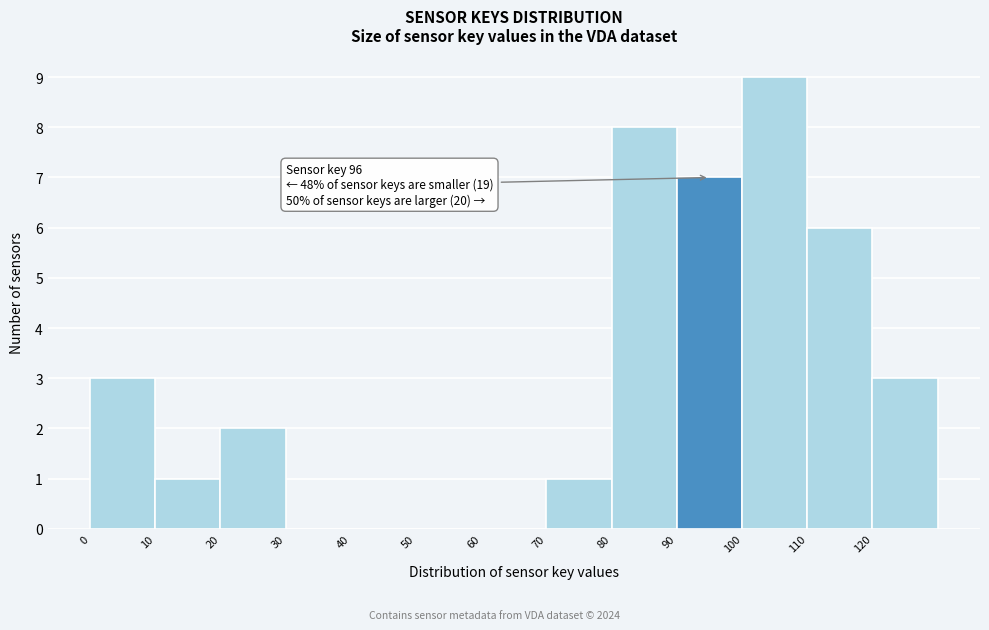

Which range on the x-axis has the tallest bar?

100 to 110